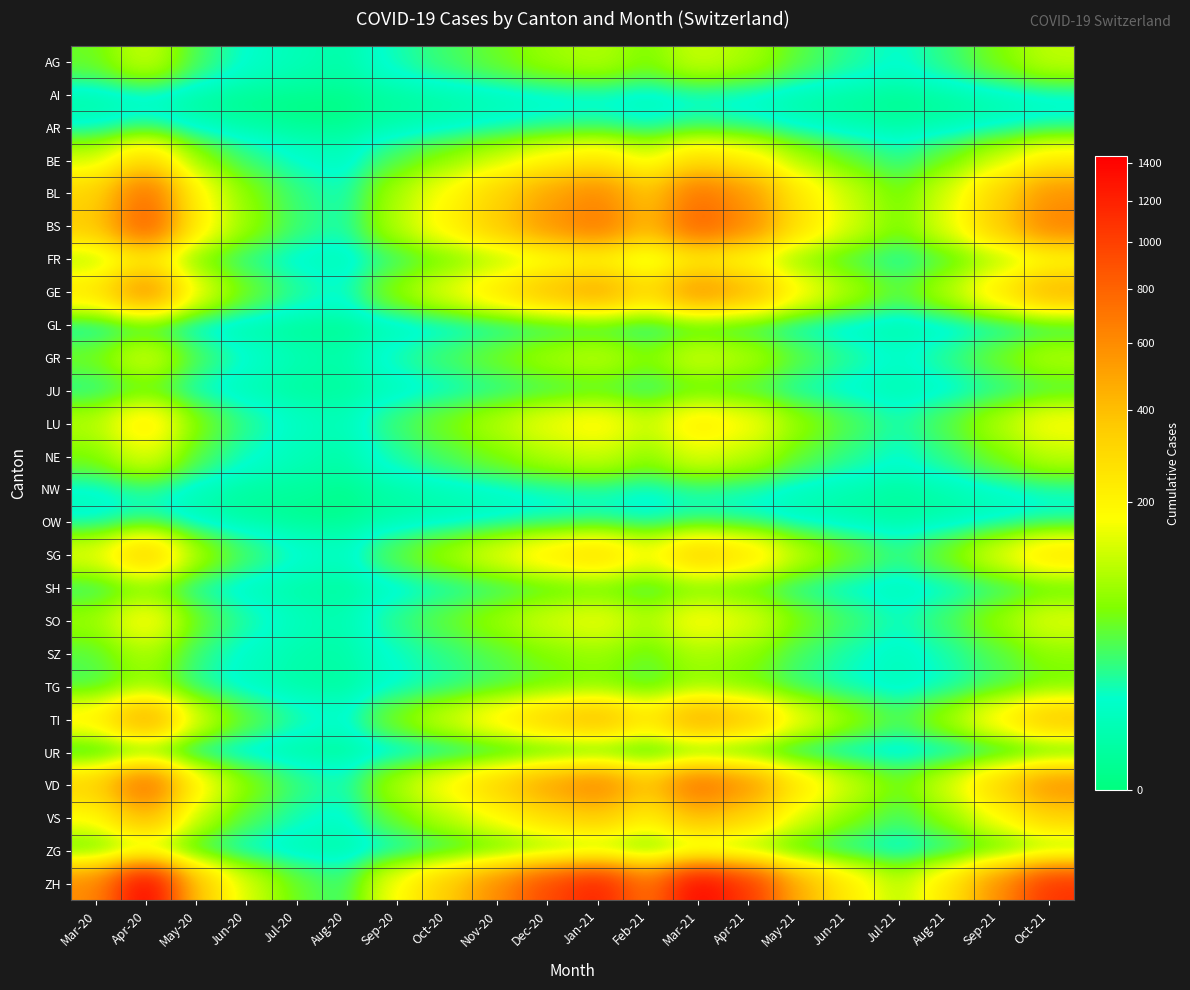

What is the total value across all series at May-21?

2288